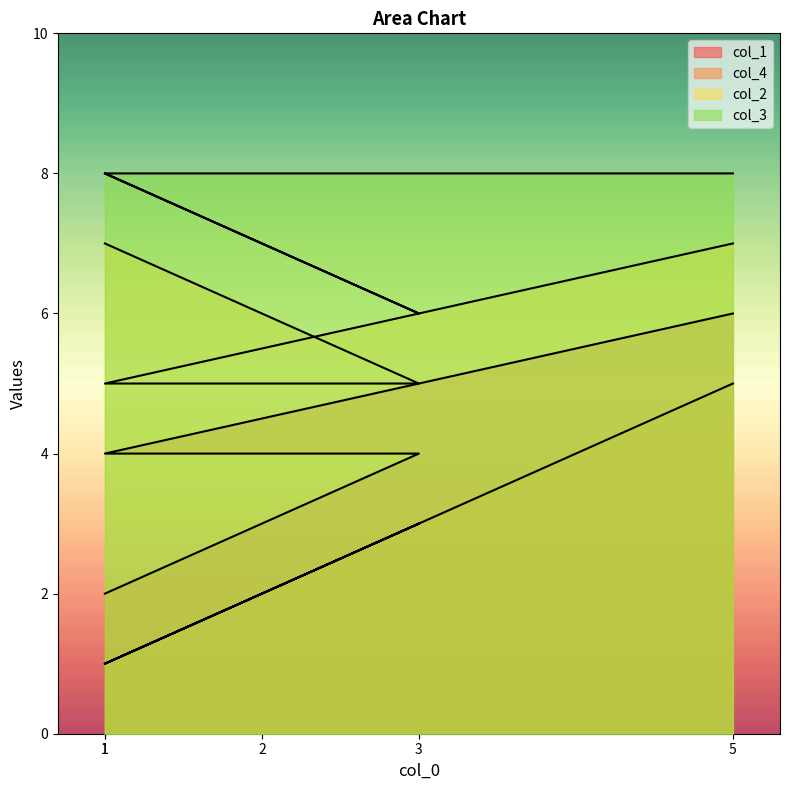

Count the number of categories in the chart.

5